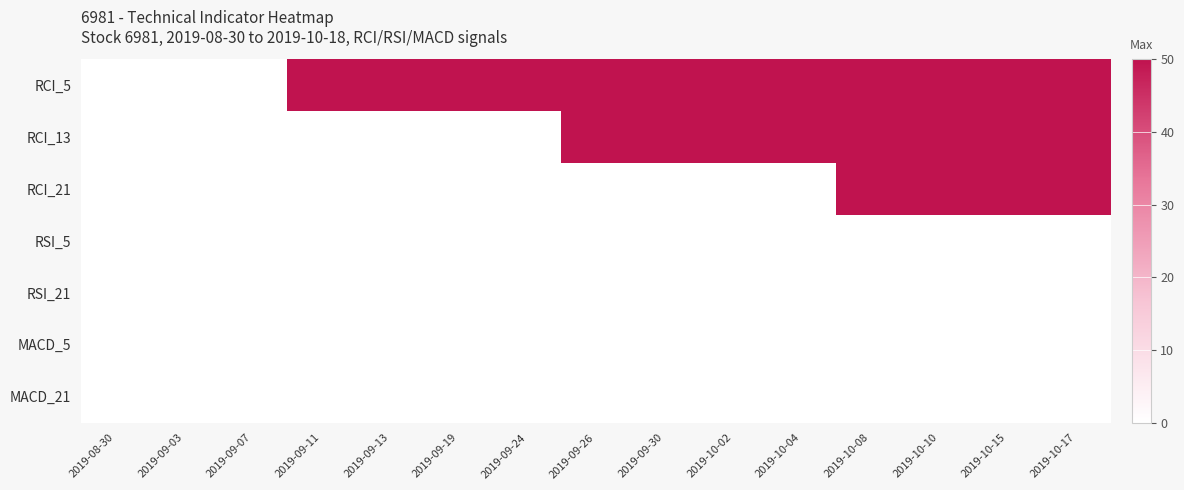

How many distinct data groups are displayed?

7